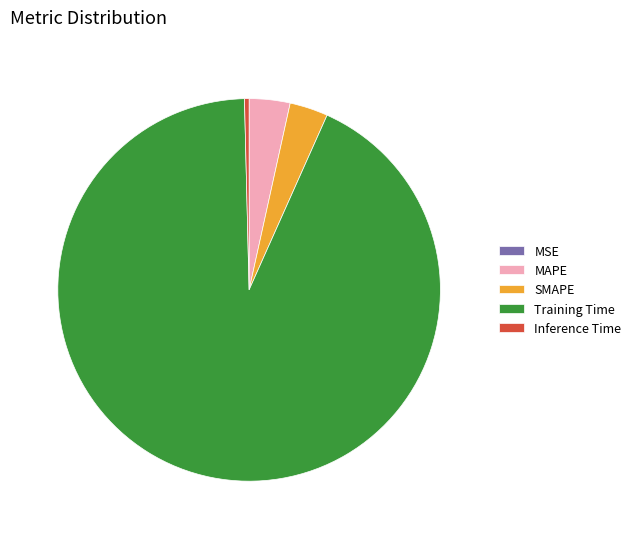

Is there any slice that represents more than half of the pie?

Yes